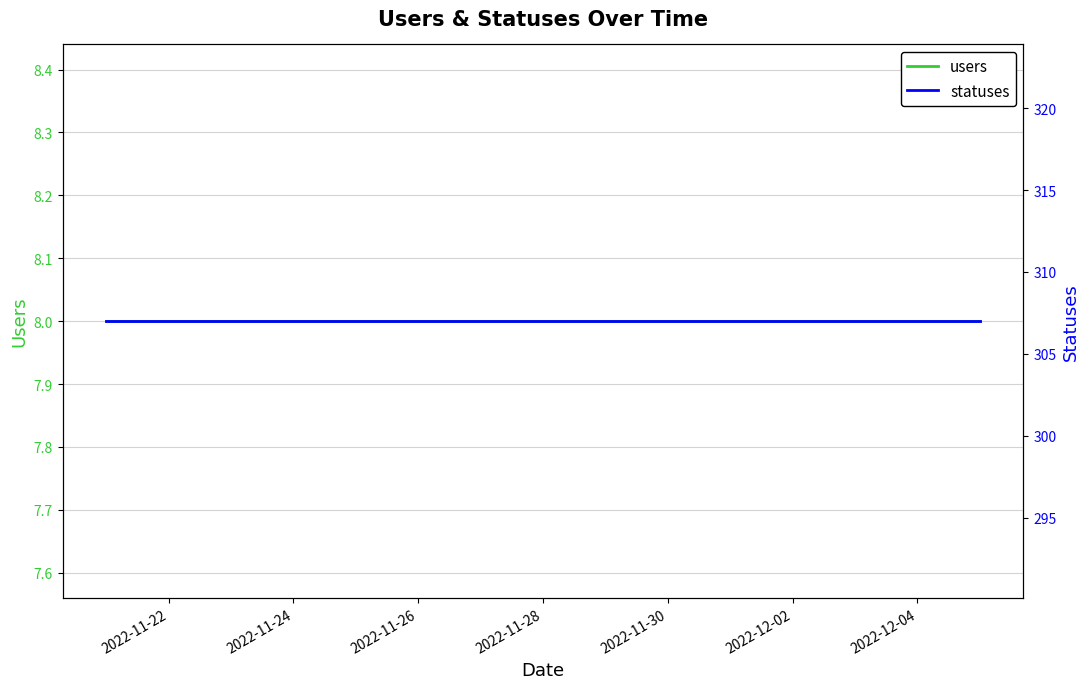

At which label is users closest to 8?

2022-11-22